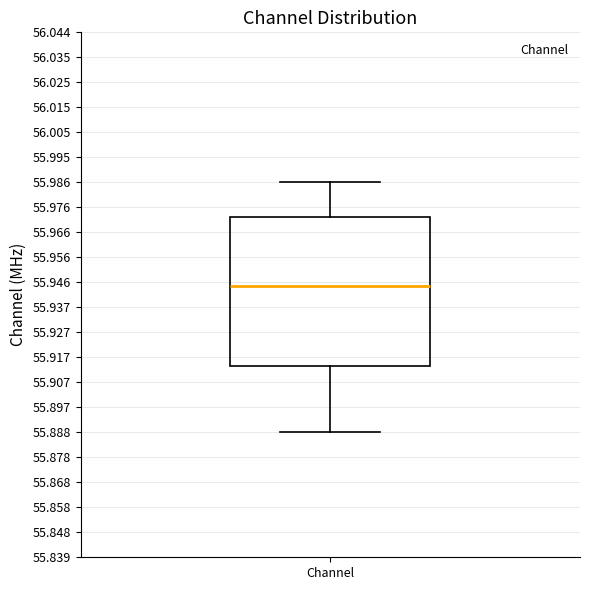

Transcribe this box plot: give where the median line is, the range the box spans, and where the two whiskers end, as read against the y-axis. The values are not printed on the chart, so give them approximately, as read against the axis.

median 55.945, box 55.914 to 55.972, whiskers 55.888 to 55.986